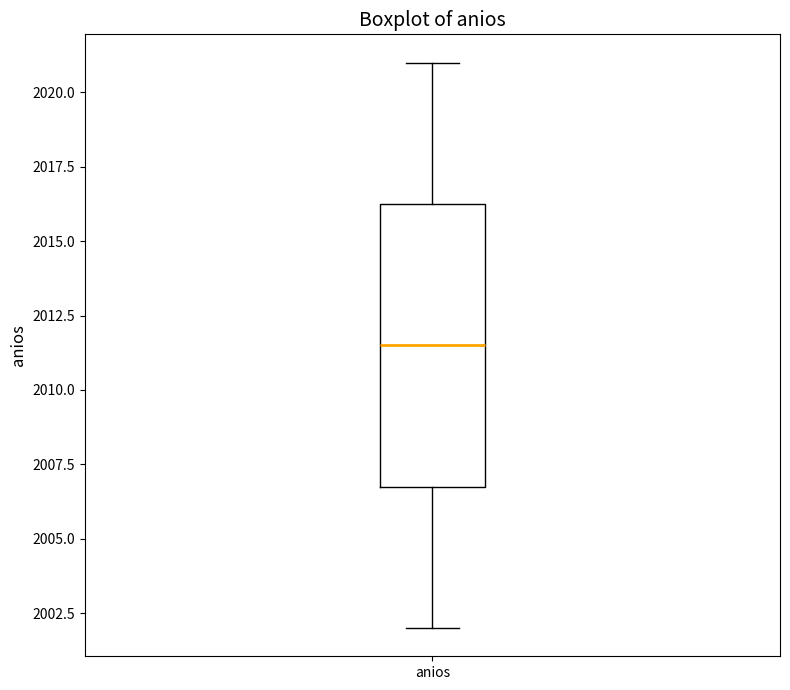

Where is the upper edge of the box for anios on the y-axis? The values are not printed on the chart, so give them approximately, as read against the axis.

2016.5